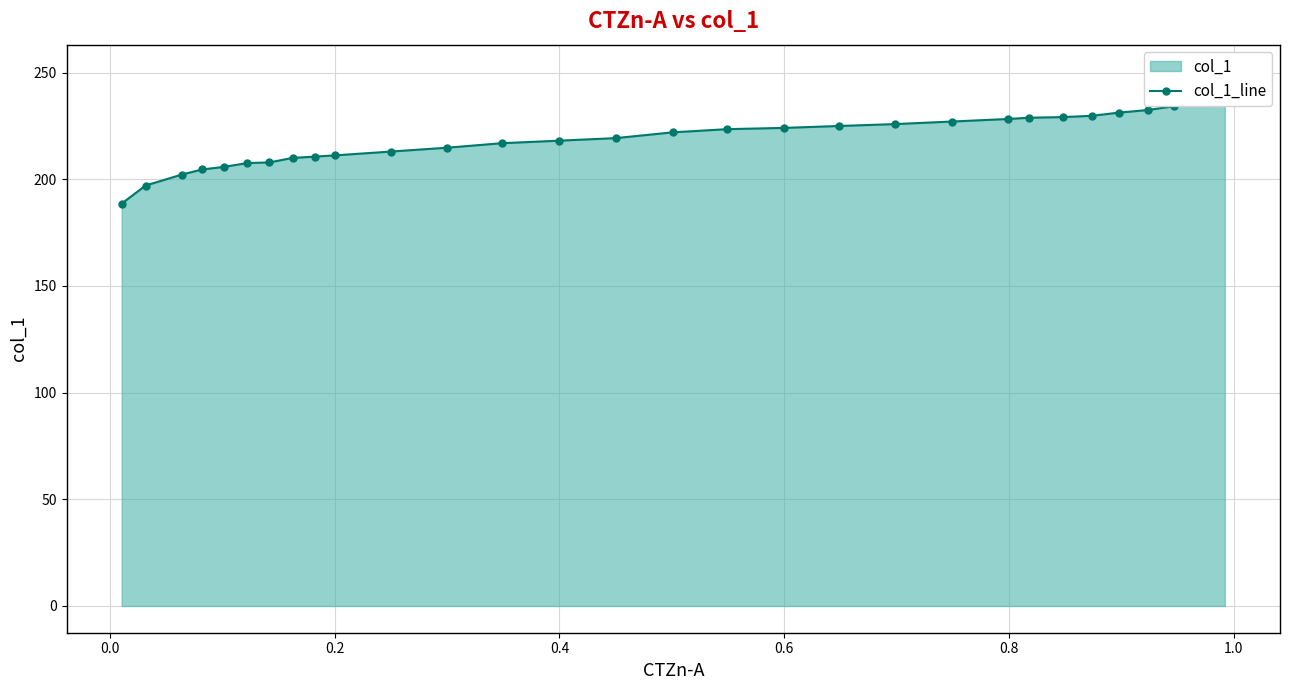

How many lines are shown in the chart?

1